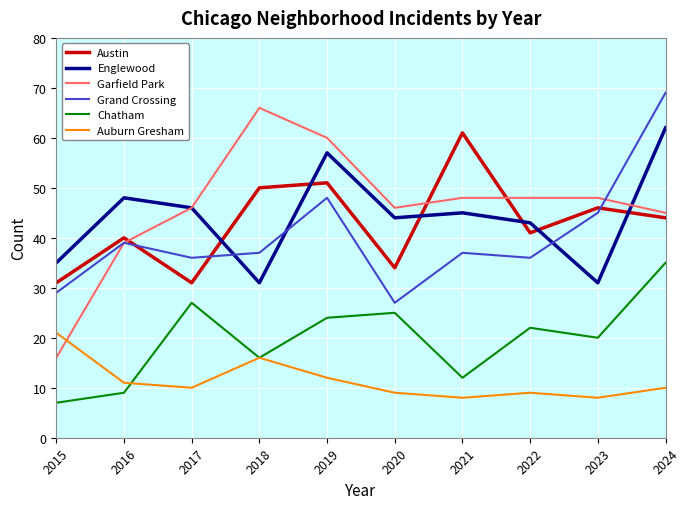

Reading right to left, what are all the values shown in this chart?

Austin: 2024=44	2023=46	2022=41	2021=61	2020=34	2019=51	2018=50	2017=31	2016=40	2015=31
Englewood: 2024=62	2023=31	2022=43	2021=45	2020=44	2019=57	2018=31	2017=46	2016=48	2015=35
Garfield Park: 2024=45	2023=48	2022=48	2021=48	2020=46	2019=60	2018=66	2017=46	2016=39	2015=16
Grand Crossing: 2024=69	2023=45	2022=36	2021=37	2020=27	2019=48	2018=37	2017=36	2016=39	2015=29
Chatham: 2024=35	2023=20	2022=22	2021=12	2020=25	2019=24	2018=16	2017=27	2016=9	2015=7
Auburn Gresham: 2024=10	2023=8	2022=9	2021=8	2020=9	2019=12	2018=16	2017=10	2016=11	2015=21